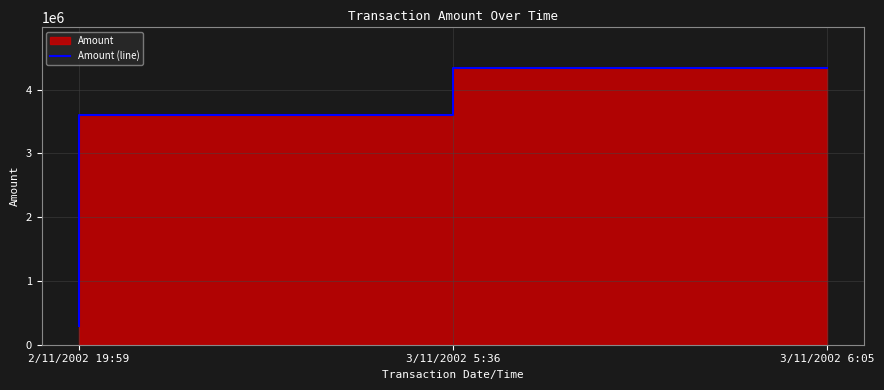

Which label corresponds to the smallest value in the chart?

2/11/2002 19:59